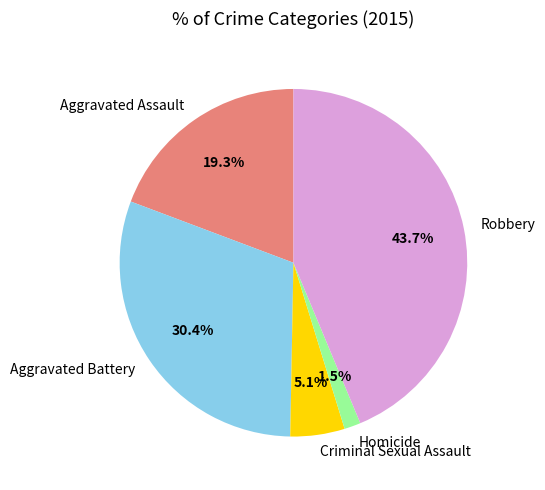

Is the sum of Aggravated Assault and Homicide greater than half?

No